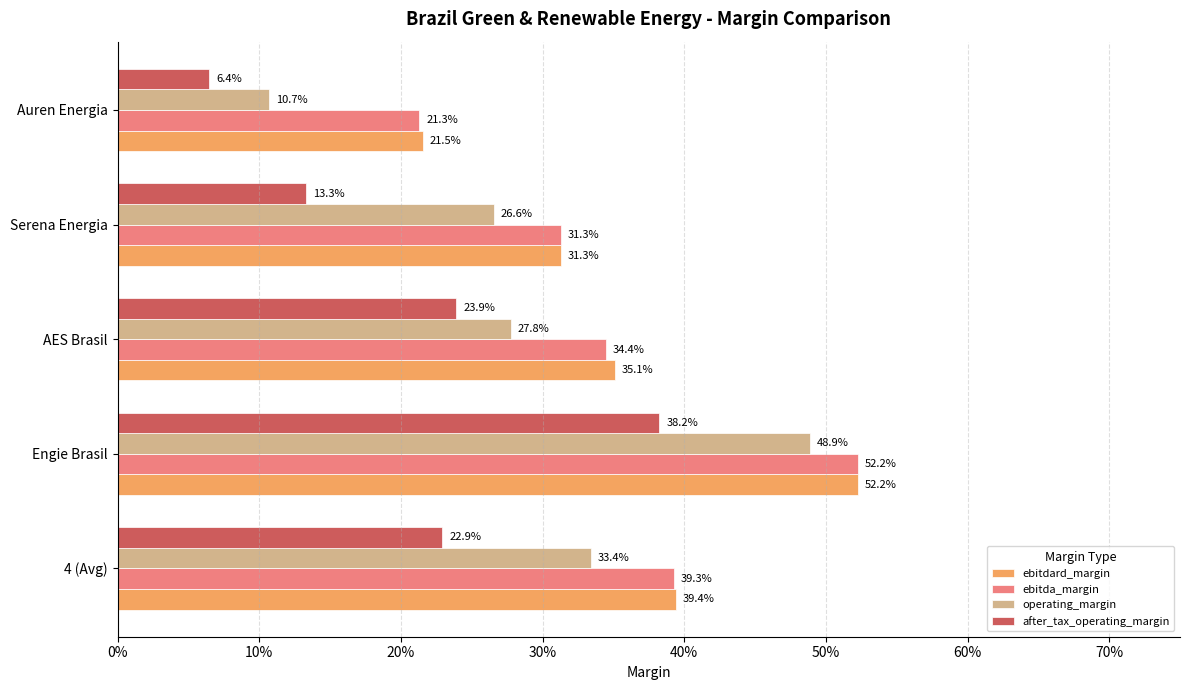

What is the minimum value for ebitda_margin?

0.2